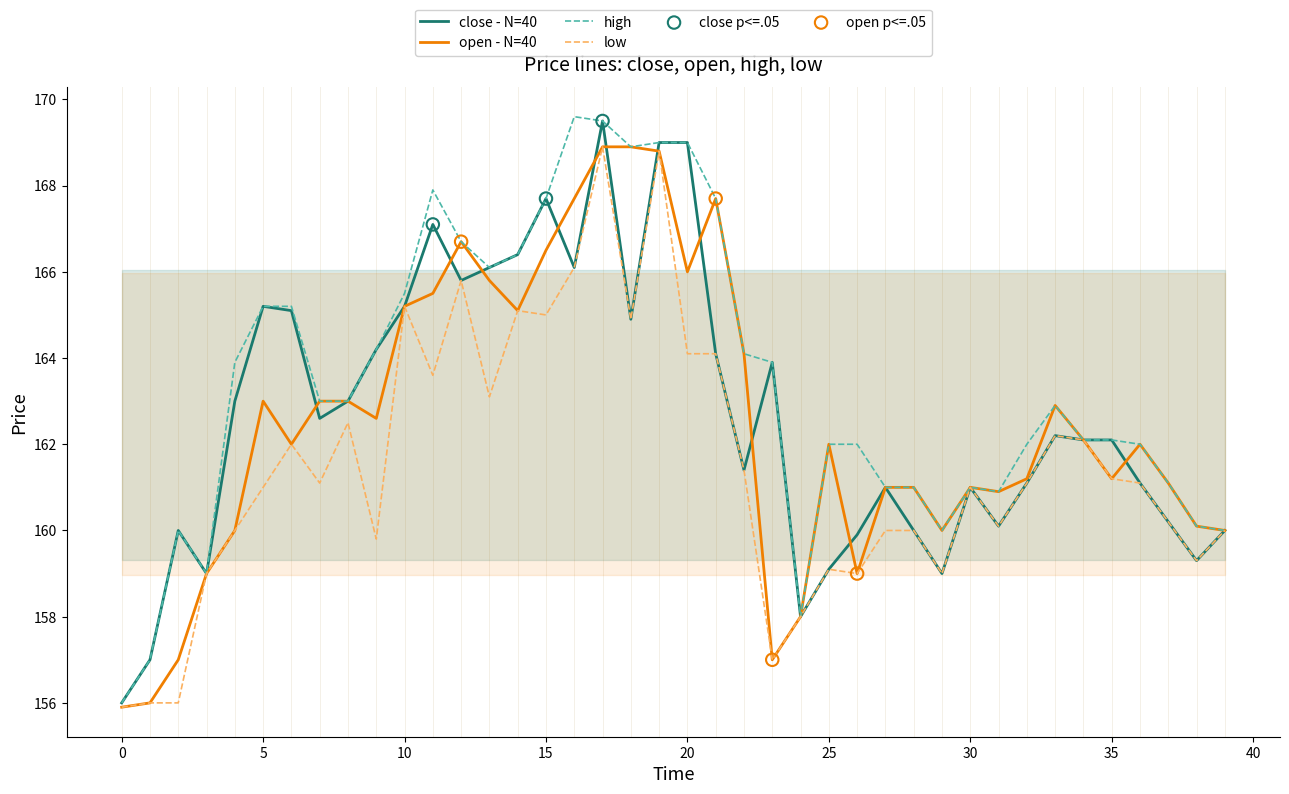

At which category is the sum across all series the highest?

17